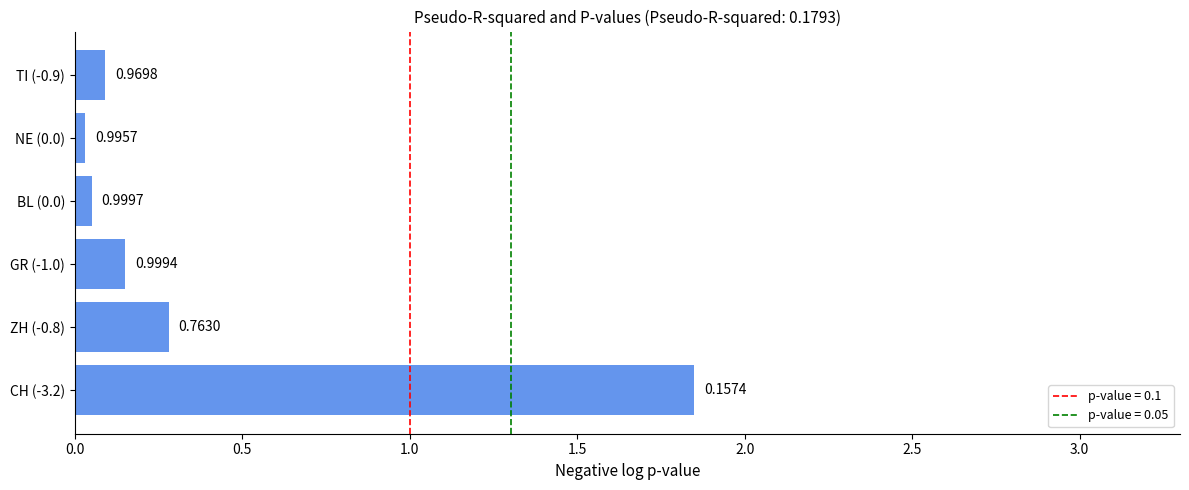

Does the chart contain any negative values?

No